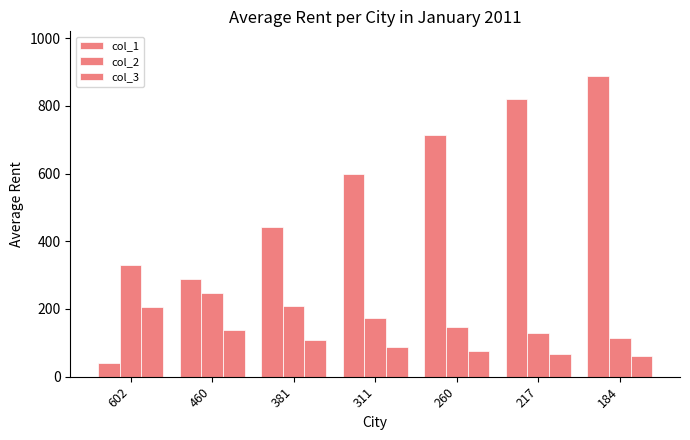

Rank the categories by col_3 value from lowest to highest.

184, 217, 260, 311, 381, 460, 602